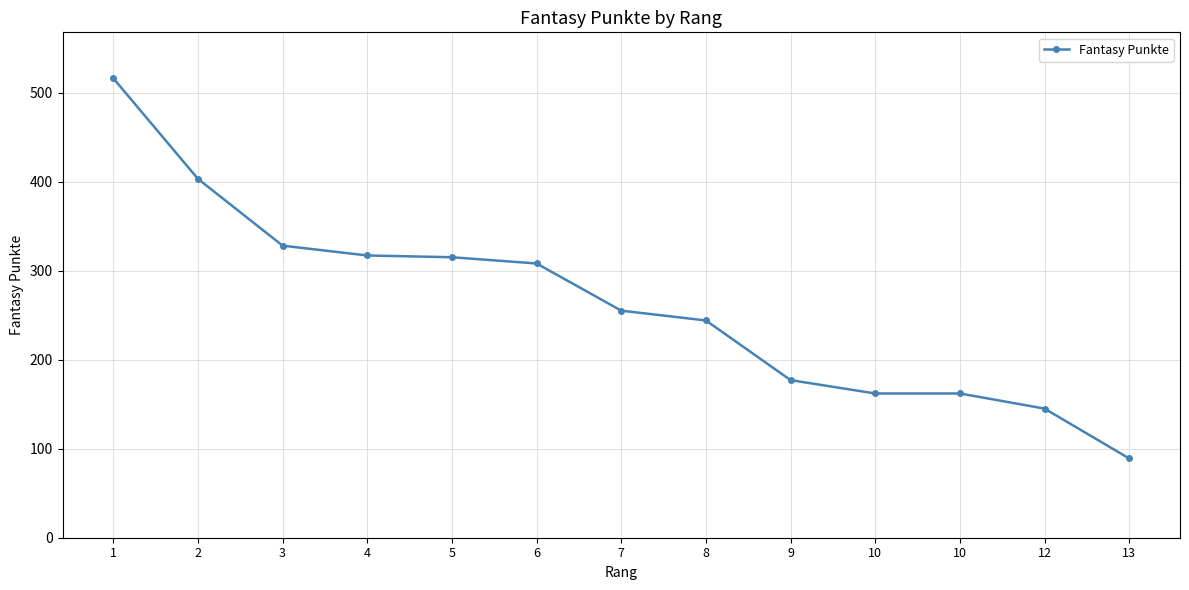

Does the chart display data point markers on the line(s)?

Yes